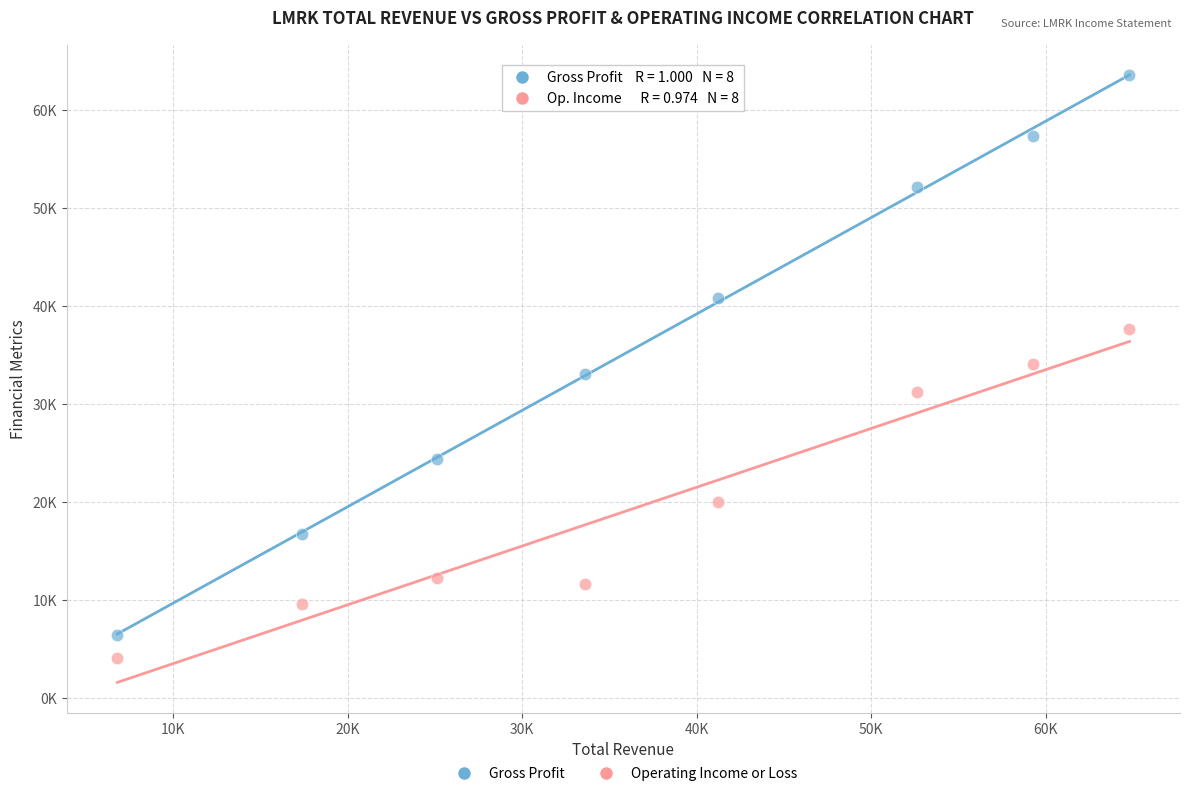

Which series reaches the maximum Y coordinate?

Gross Profit